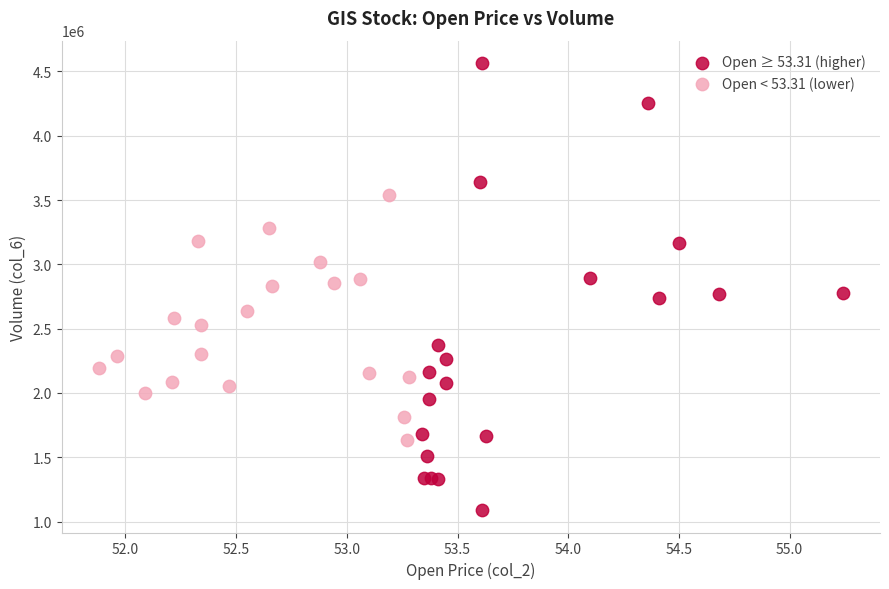

Which series contains the highest Y value?

Open ≥ 53.31 (higher)